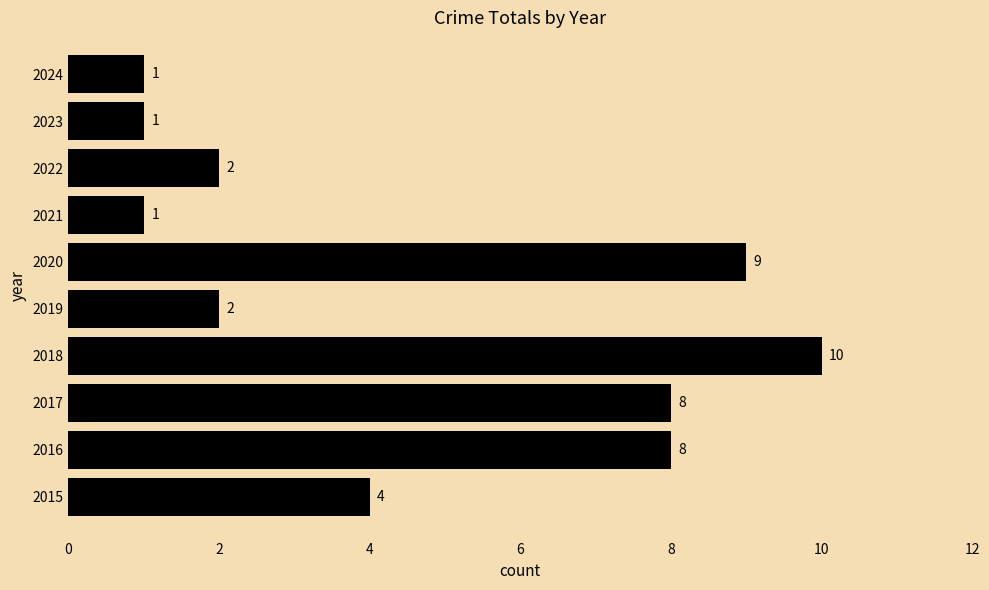

Which label corresponds to the largest value in the chart?

2018